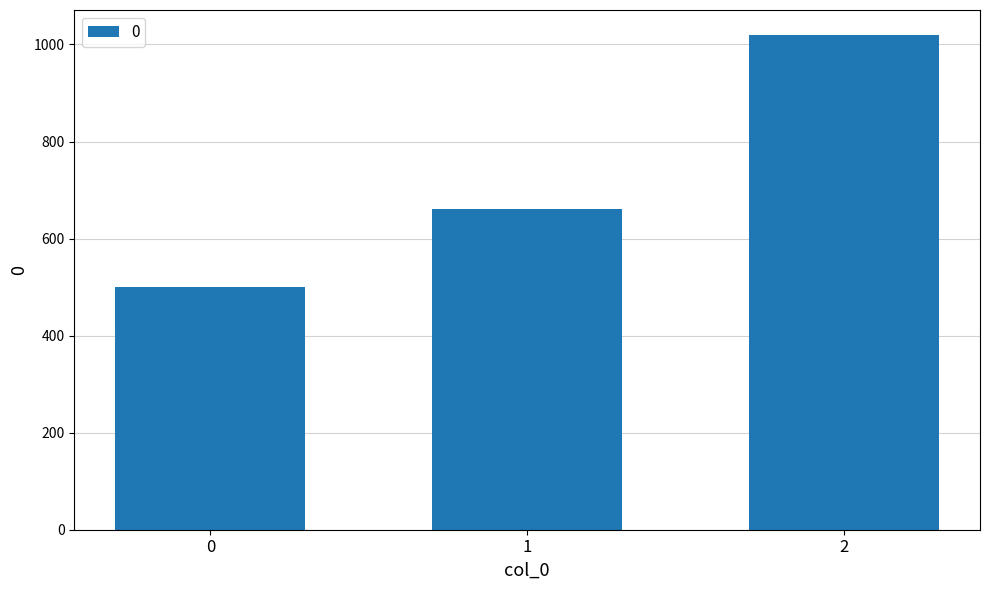

True or false: the data shows 1136 at 1.

False